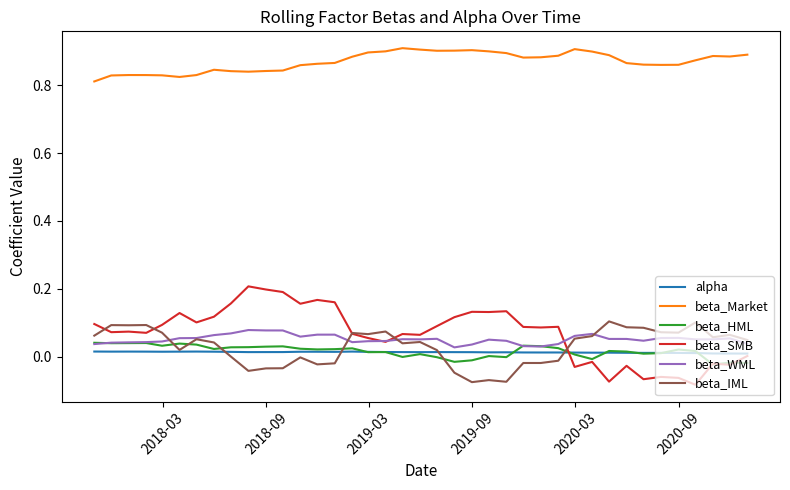

True or false: beta_Market and beta_WML cross at least once.

False